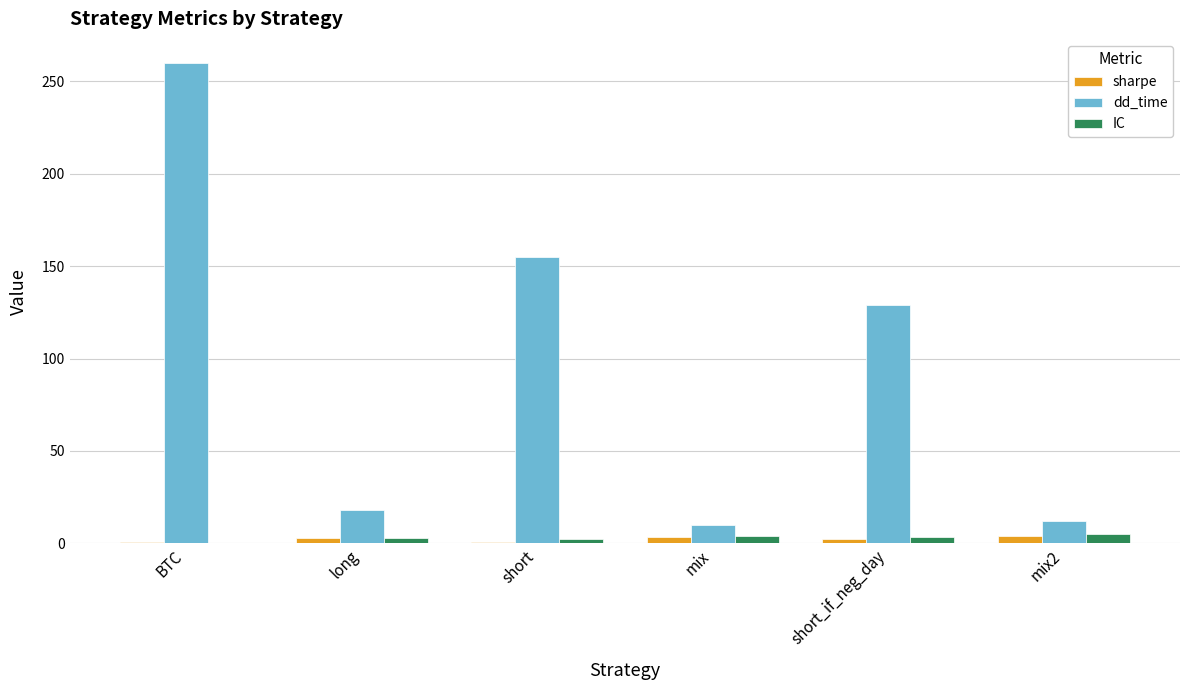

What value does the sharpe series have at mix2?

4.2